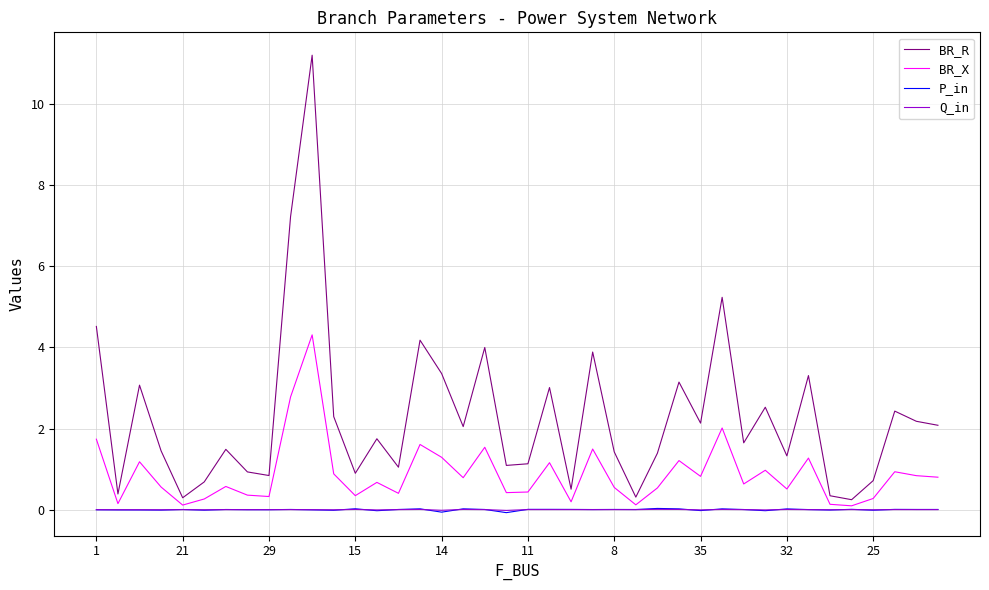

Which series has the largest total across all categories?

BR_R